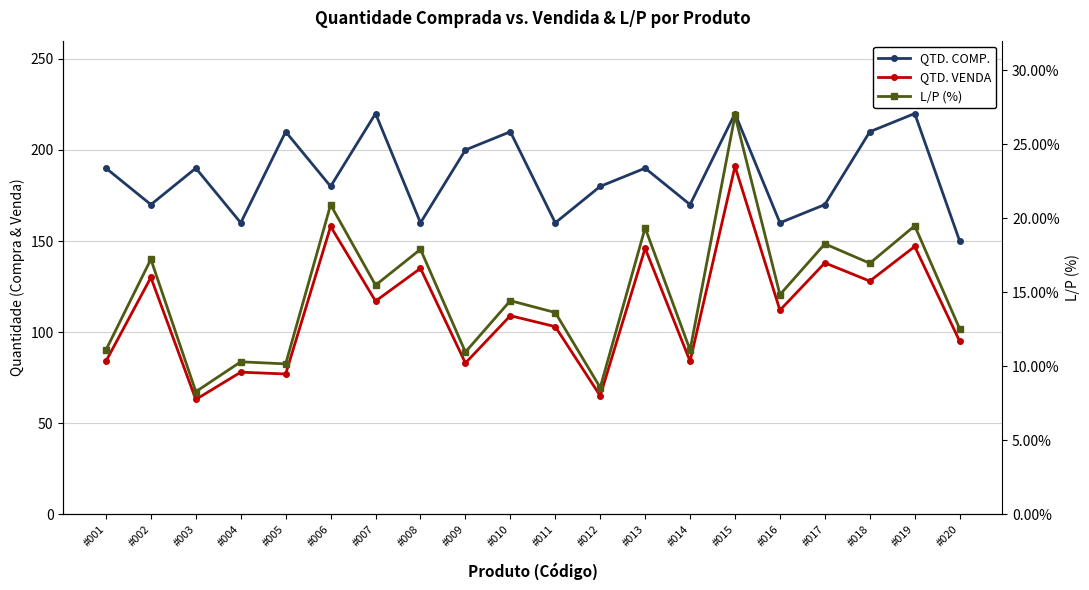

Does the chart have visible grid lines?

Yes